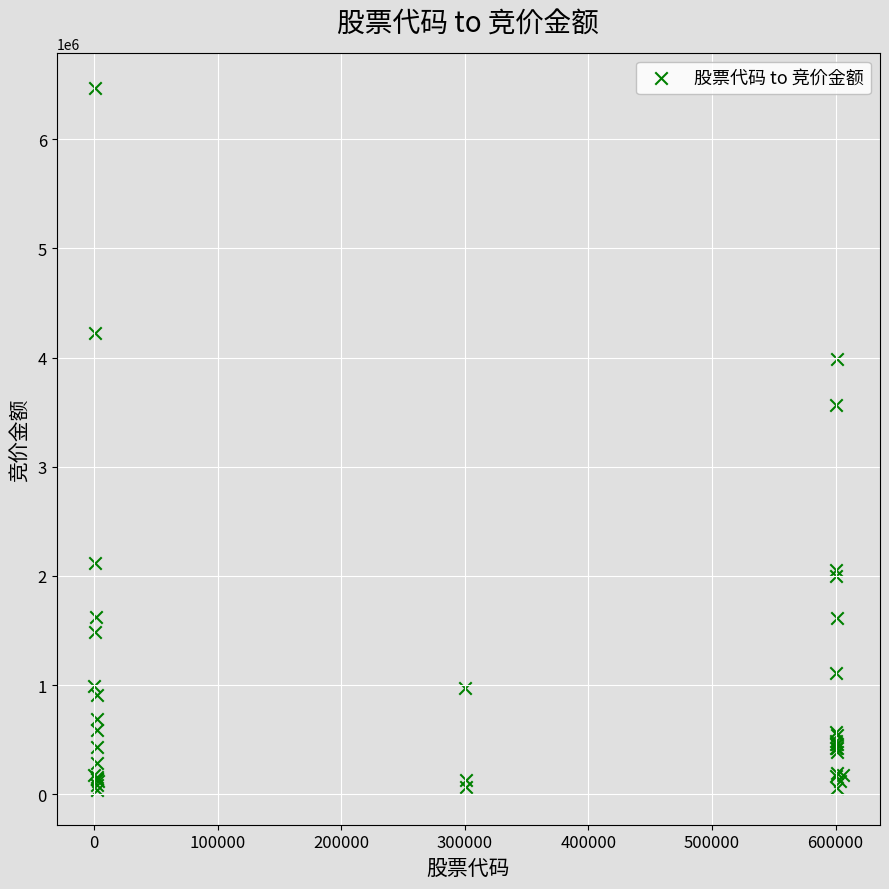

What Y value in the scatter plot is closest to 3256173?

3569036